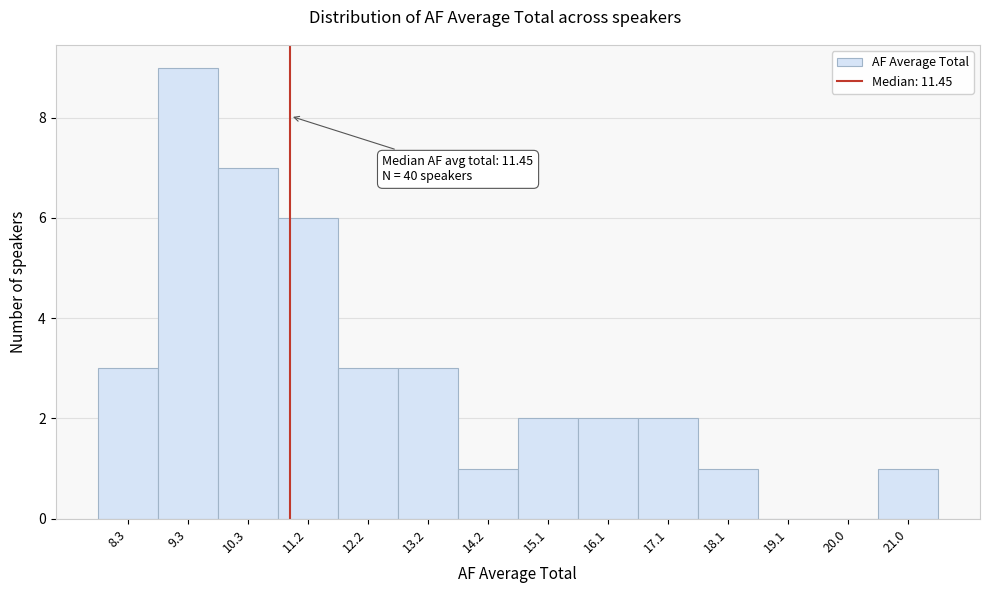

Reading left to right, extract all data points from this chart.

8.3=3	9.3=9	10.3=7	11.2=6	12.2=3	13.2=3	14.2=1	15.1=2	16.1=2	17.1=2	18.1=1	19.1=0	20.0=0	21.0=1